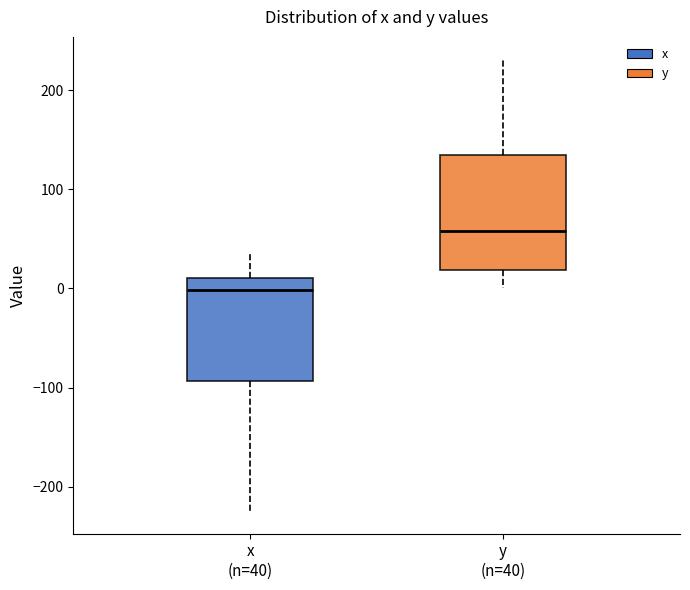

Where is the upper edge of the box for y (n=40) on the y-axis? The values are not printed on the chart, so give them approximately, as read against the axis.

130